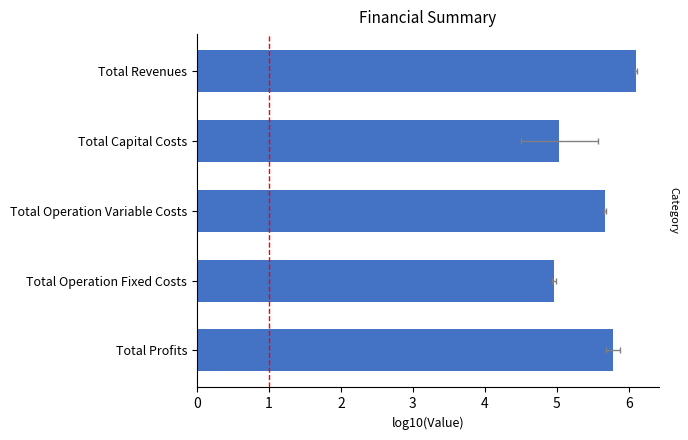

Rank the categories by value from lowest to highest.

Total Operation Fixed Costs, Total Capital Costs, Total Operation Variable Costs, Total Profits, Total Revenues